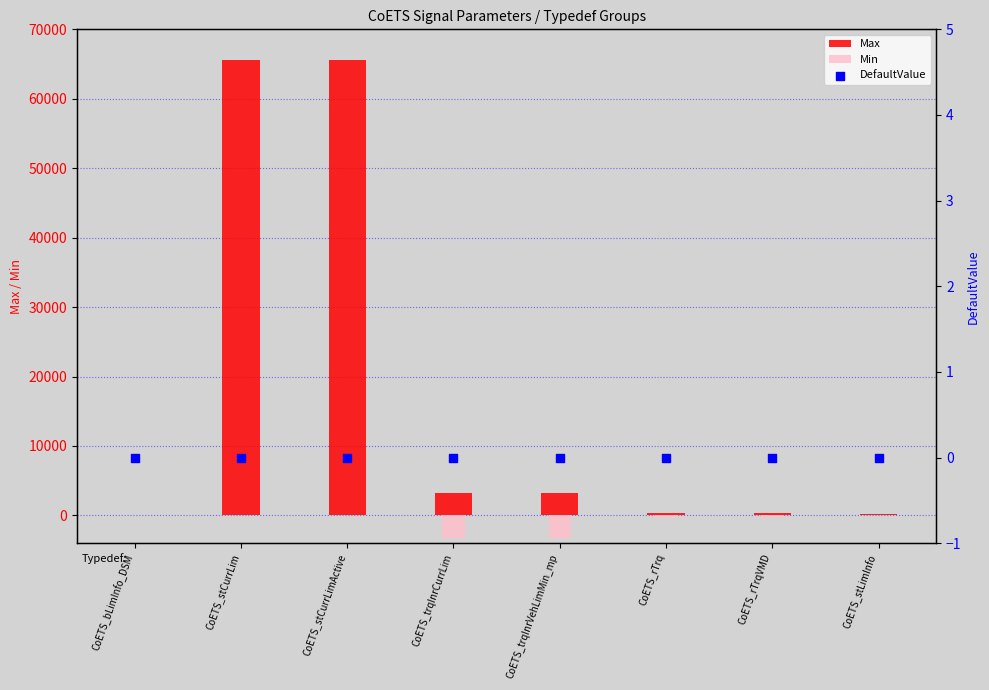

What are all the series names shown in the legend?

Max, Min, DefaultValue